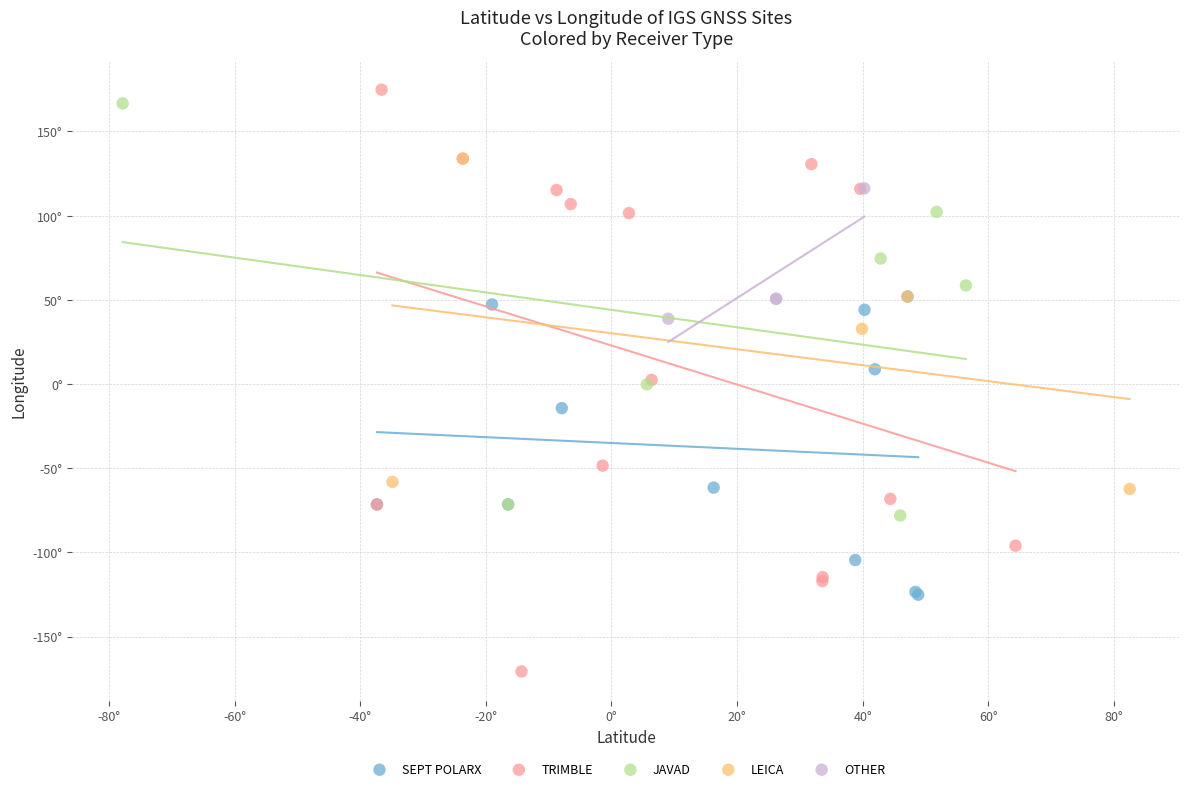

Which series contains the highest Y value?

TRIMBLE